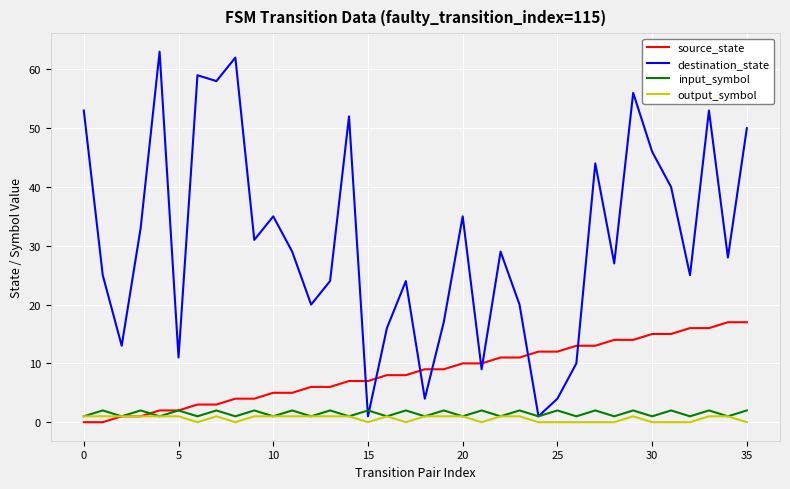

At how many categories does at least one series exceed 26?

20